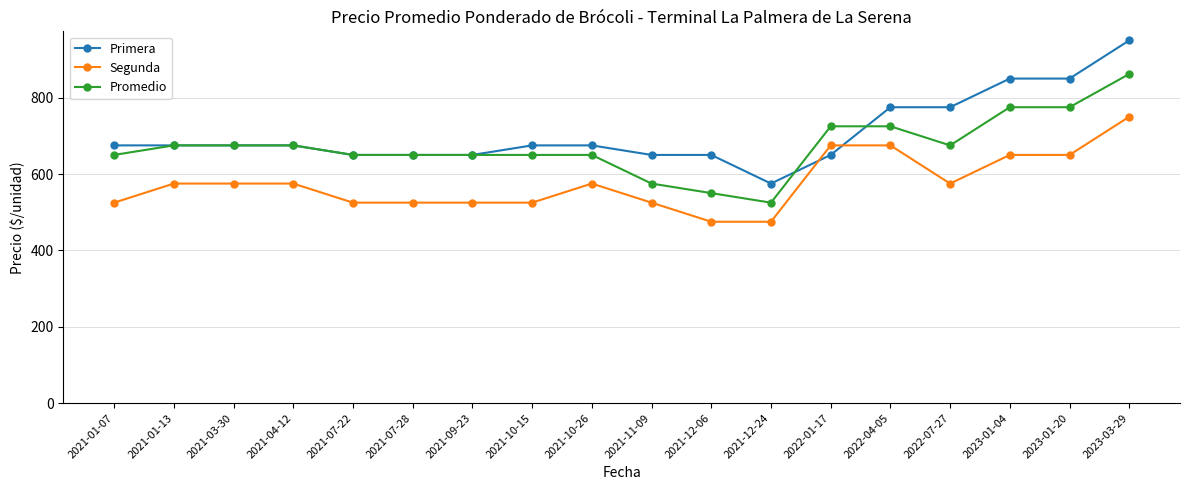

What is the label of the 16th point from the right?

2021-03-30